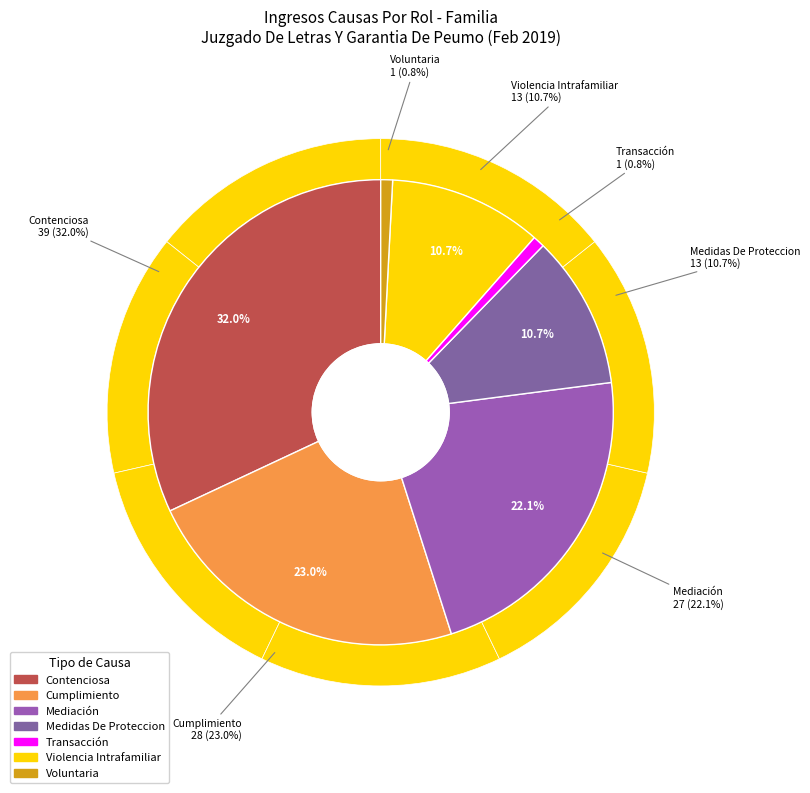

To the nearest percent, what is the difference between the Contenciosa and Transacción slice percentages?

31%